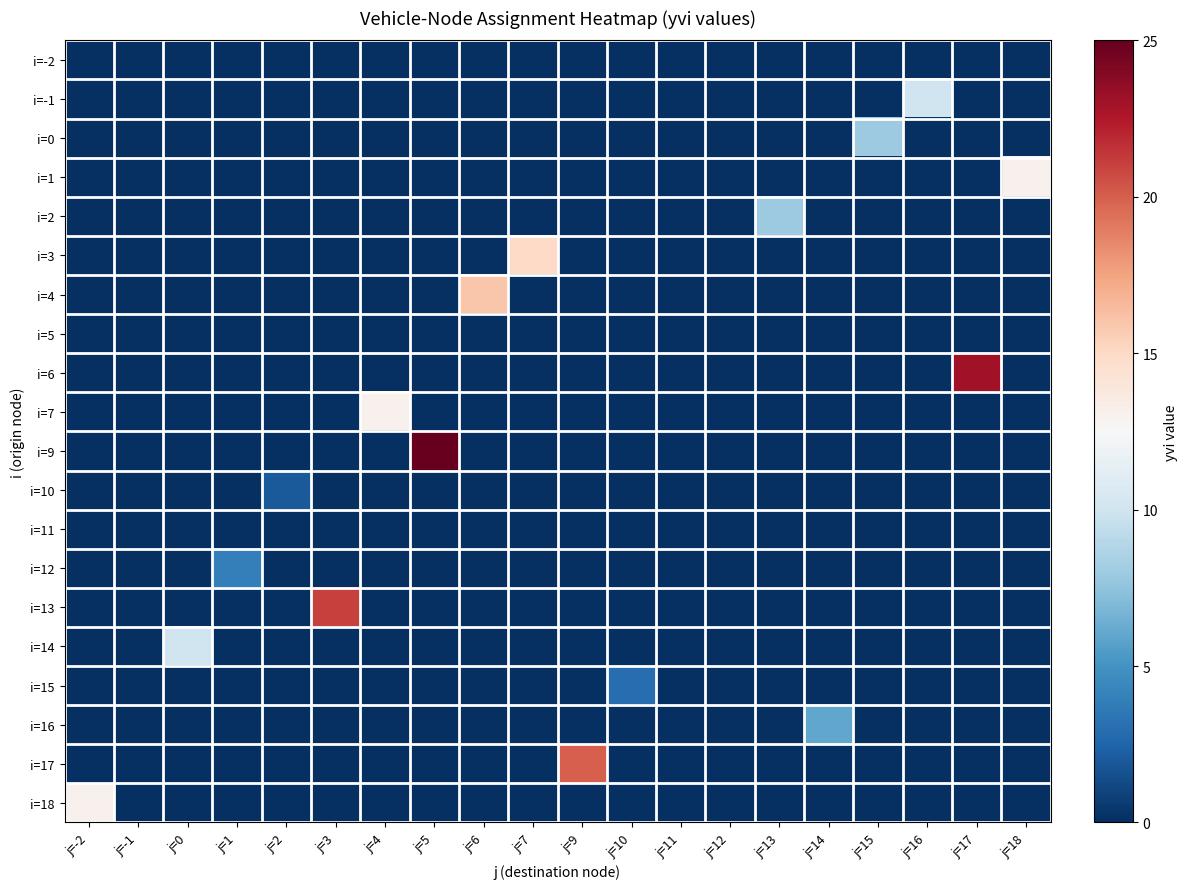

What is the maximum value shown in the chart?

25